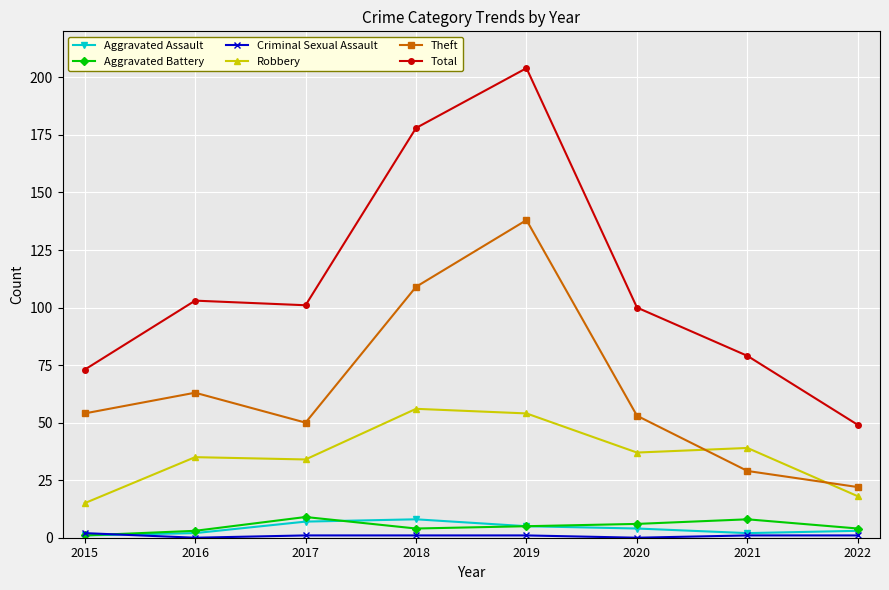

True or false: Aggravated Assault and Total intersect in this chart.

False